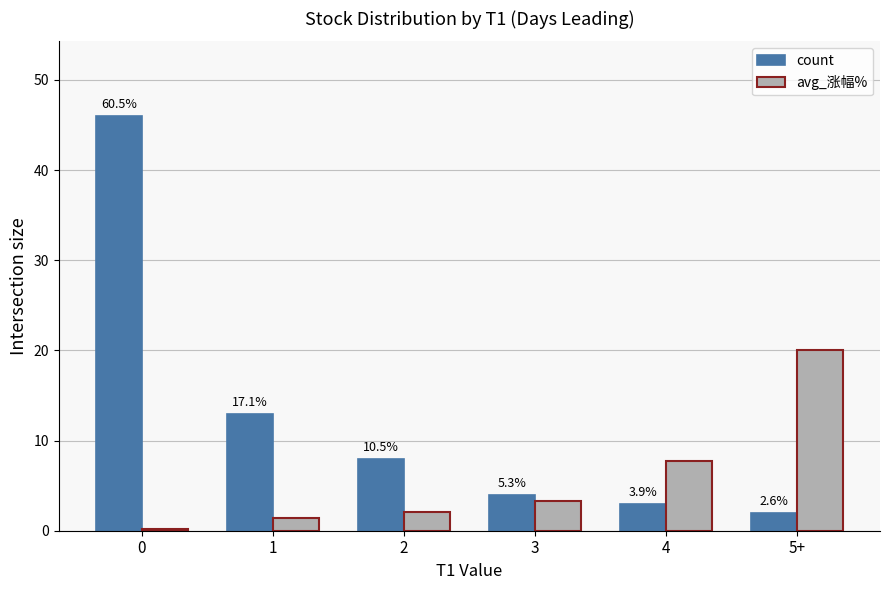

What are all the series names shown in the legend?

count, avg_涨幅%